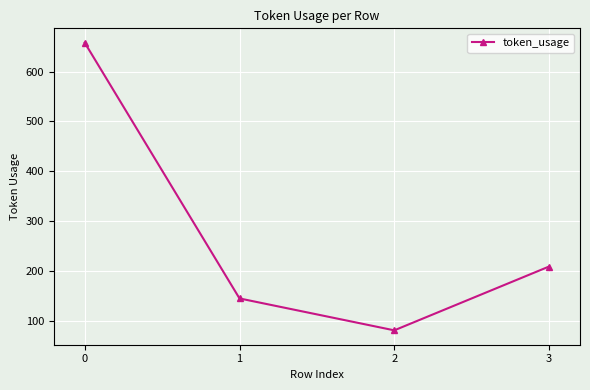

What is the difference between the values at 1 and 2?

64